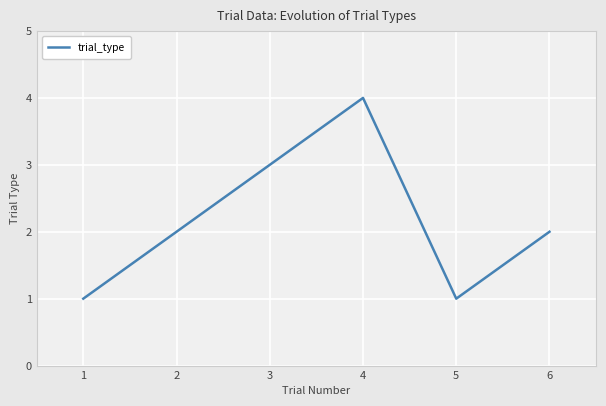

Count the number of data series in this chart.

1